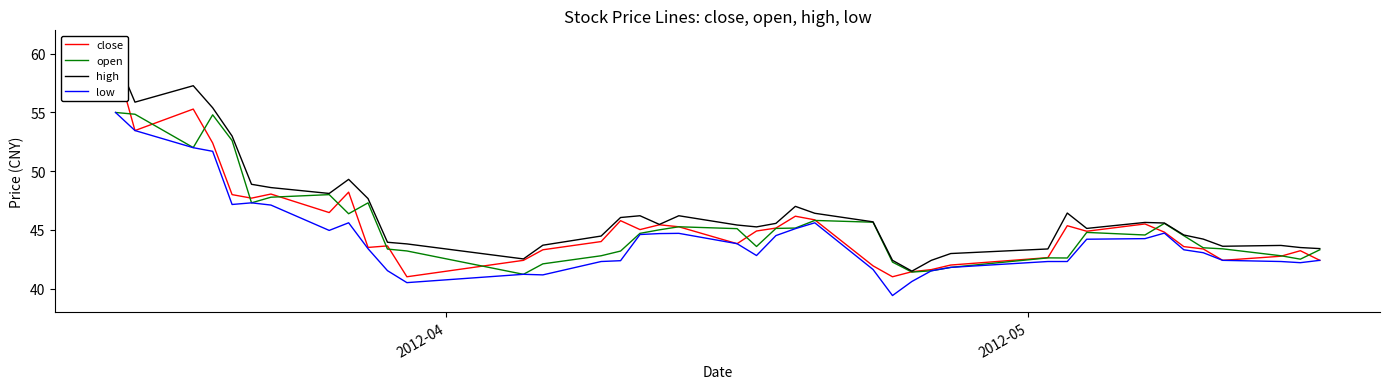

What are all the series names shown in the legend?

close, open, high, low